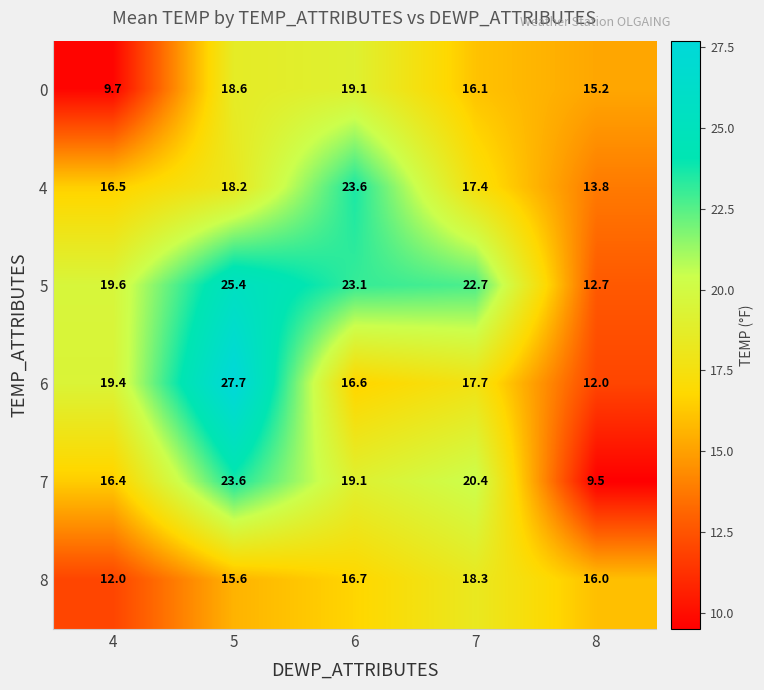

What is the greatest value displayed?

27.7